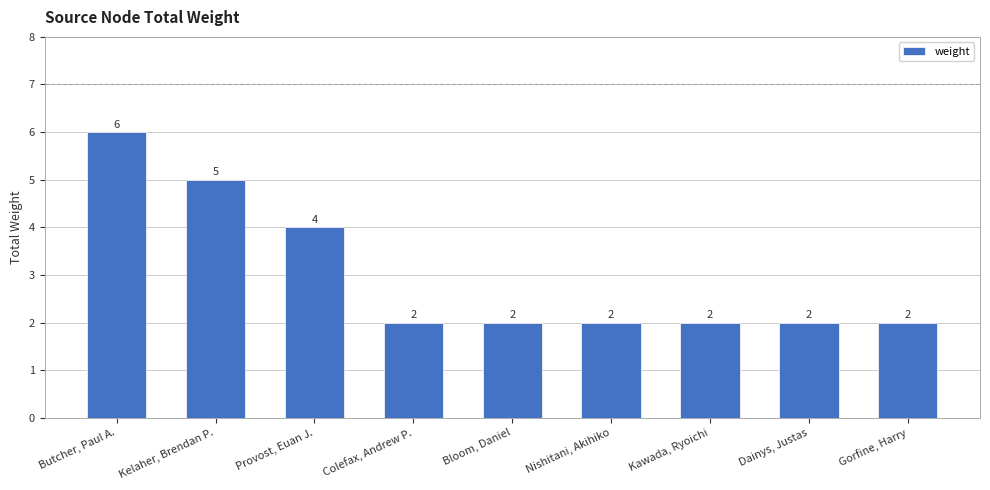

What is the change in value from Butcher, Paul A. to Colefax, Andrew P.?

-4